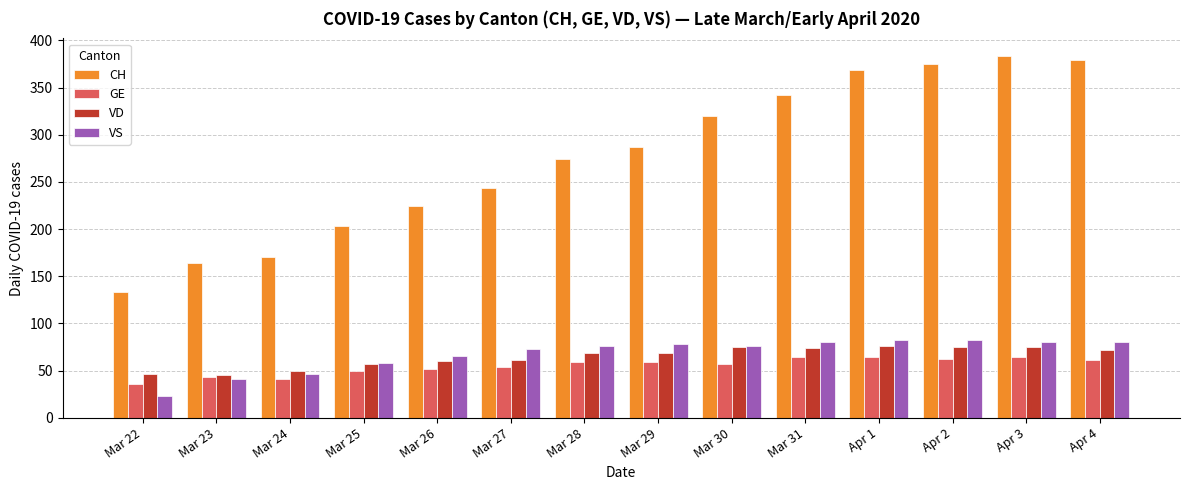

Which series has the largest range (max minus min)?

CH